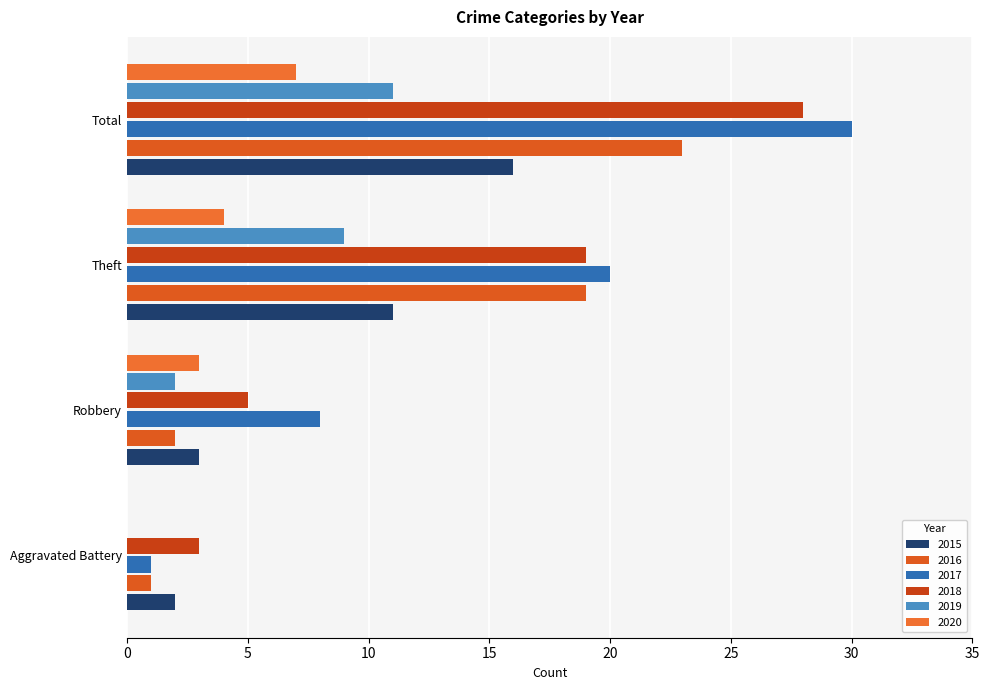

What is the highest value of the 2016 series?

23